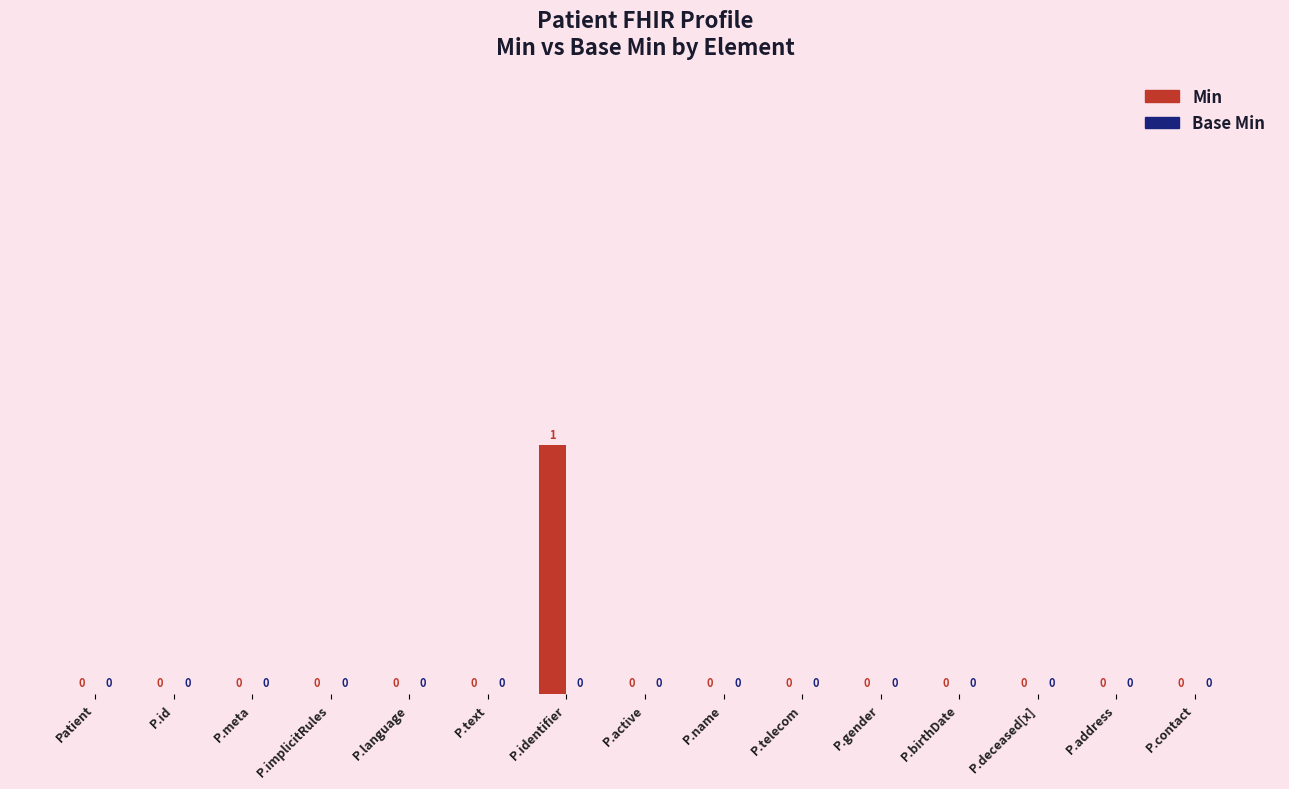

Which label corresponds to the largest value in the chart?

P.identifier